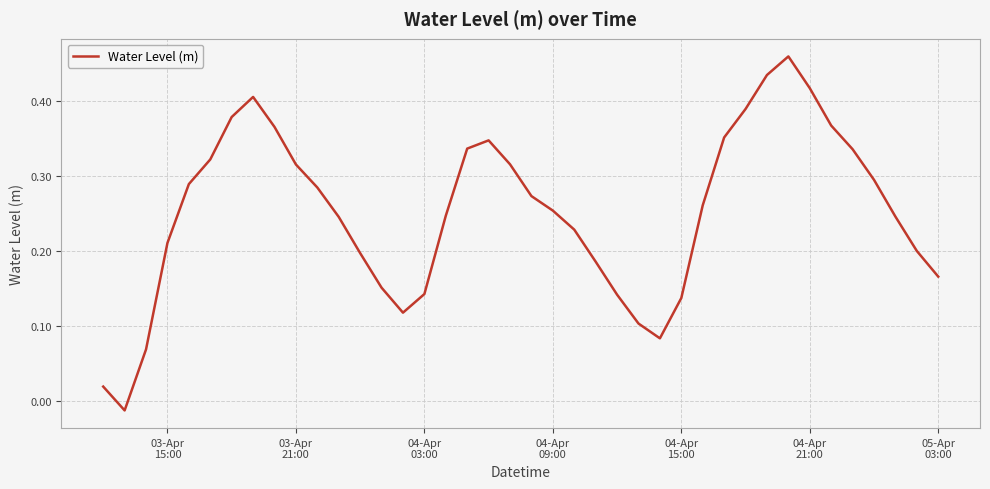

Reading left to right, what are all the values shown in this chart?

0.0	-0.0	0.1	0.2	0.3	0.3	0.4	0.4	0.4	0.3	0.3	0.2	0.2	0.2	0.1	0.1	0.2	0.3	0.3	0.3	0.3	0.3	0.2	0.2	0.1	0.1	0.1	0.1	0.3	0.4	0.4	0.4	0.5	0.4	0.4	0.3	0.3	0.2	0.2	0.2